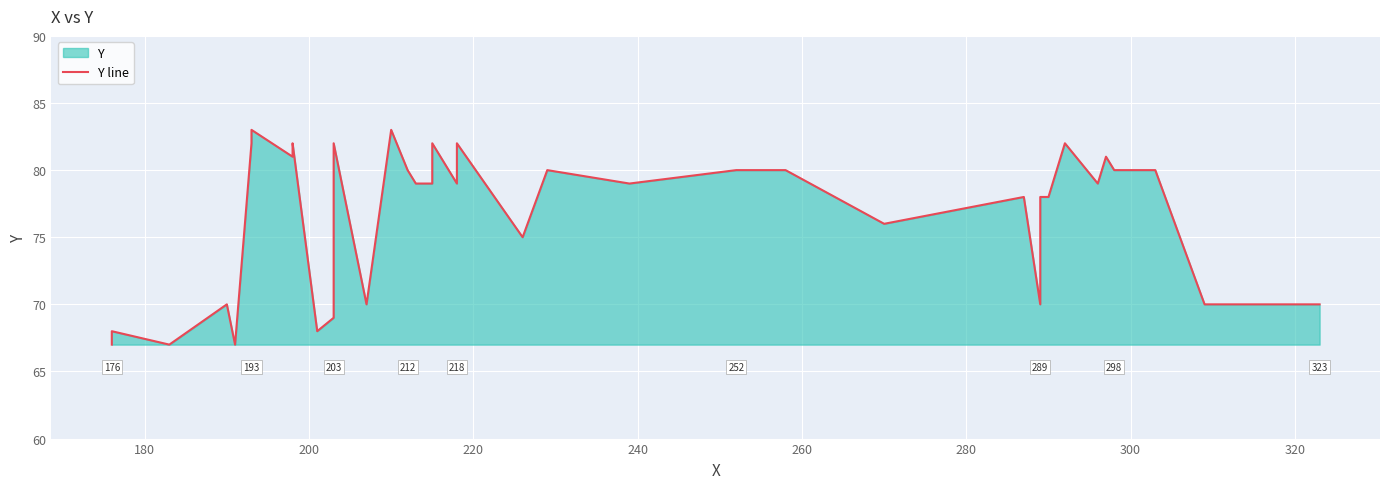

How many lines are shown in the chart?

1